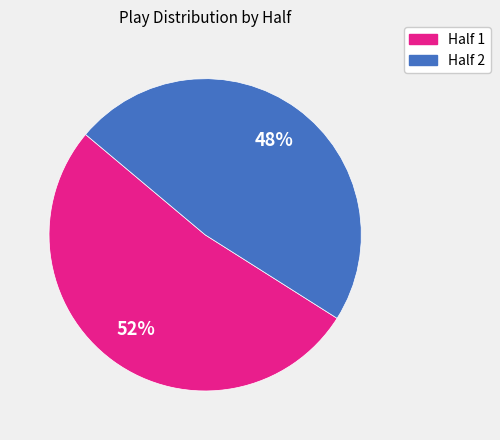

To the nearest percent, what is the difference between the largest and smallest slice percentages?

4%